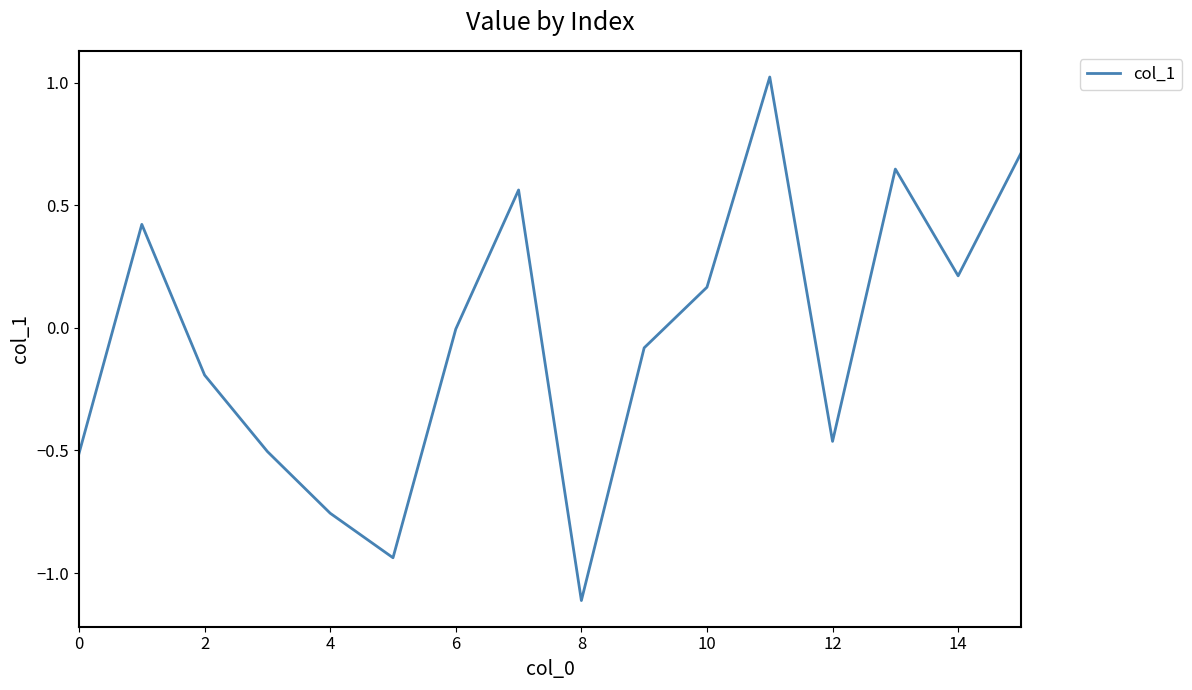

What is the smallest value displayed?

-1.1